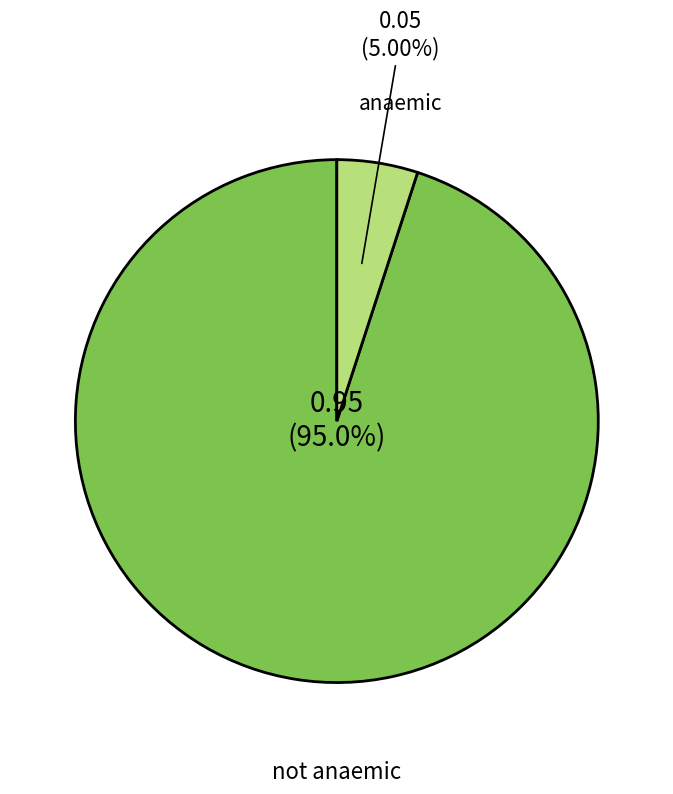

Is there a majority slice in this chart?

Yes